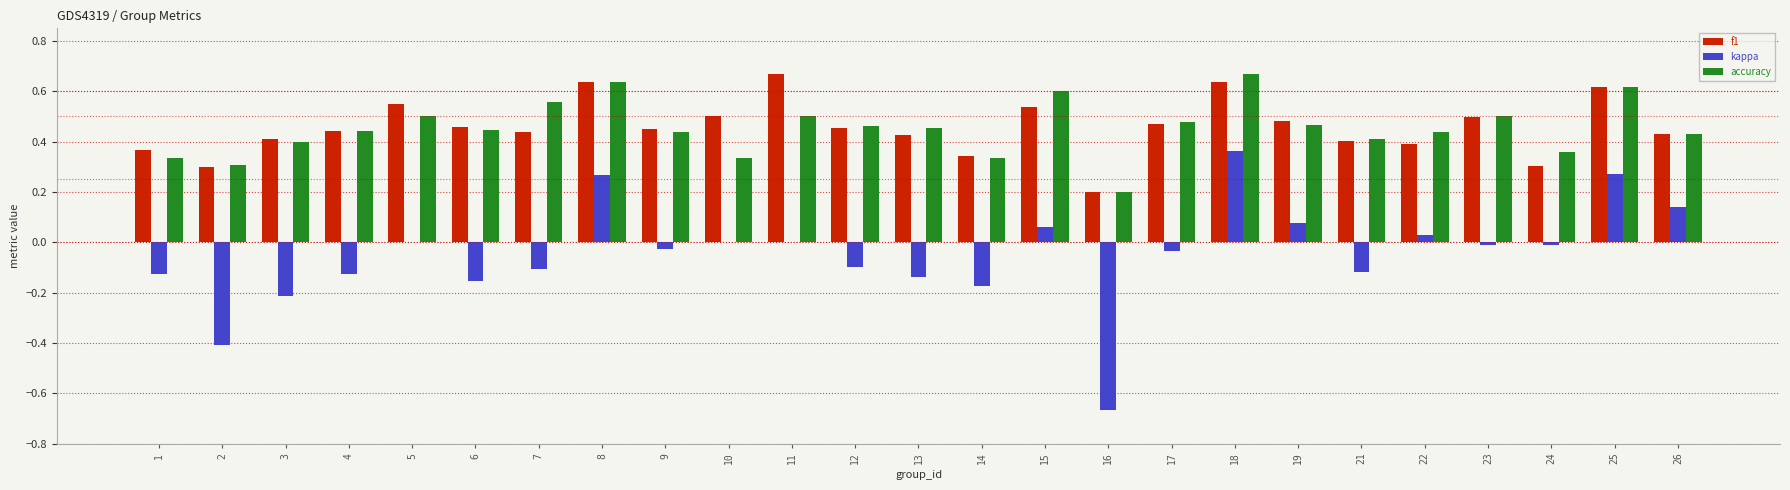

True or false: accuracy has a value of 0.2 at 2.

False